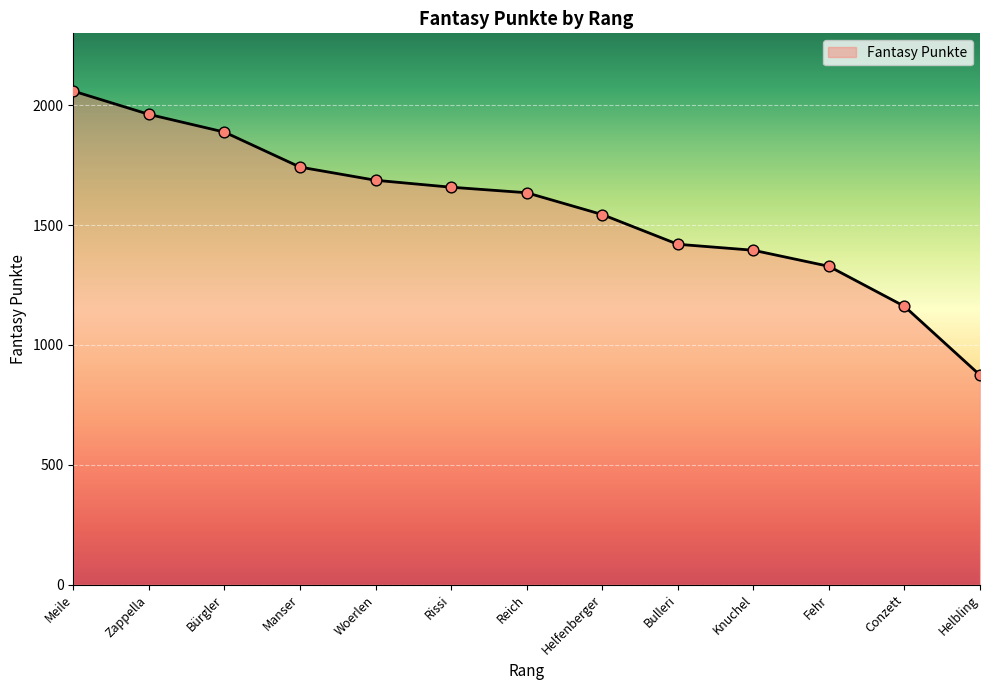

What is the ratio of the value at Knuchel to the value at Conzett?

1.2